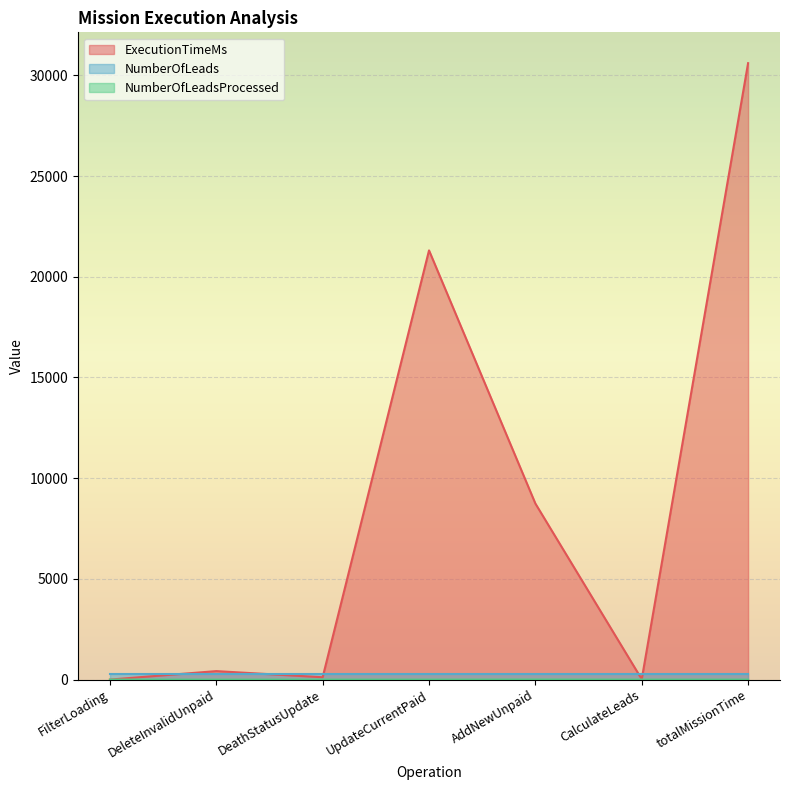

How many values in the ExecutionTimeMs series are below 421?

3